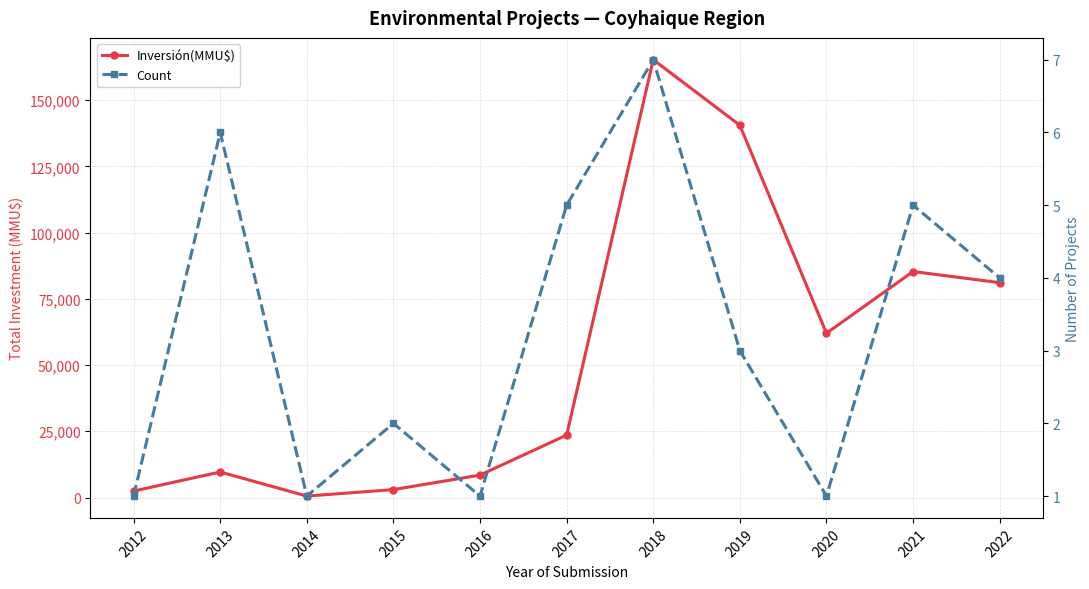

Count the Count values in the range 1 to 5.

9